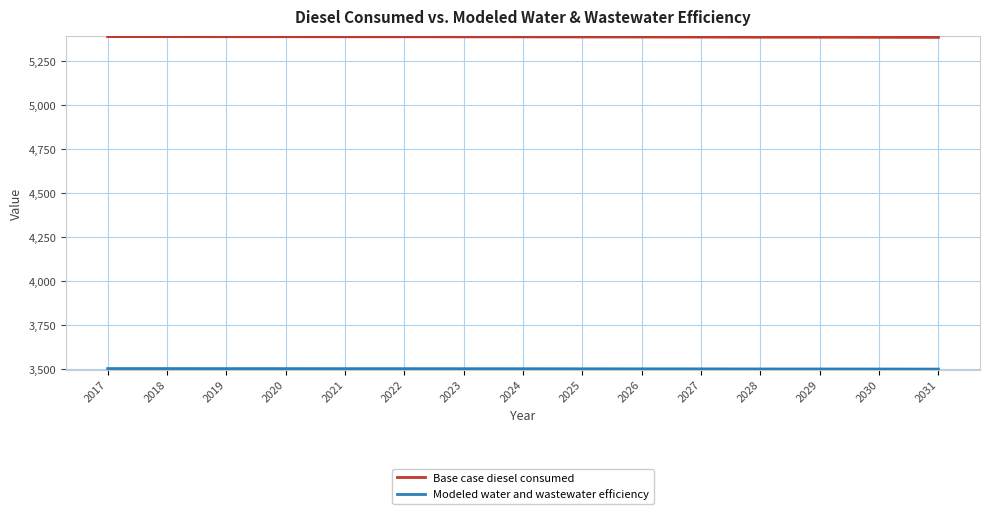

What is the spread (max minus min) of values at 2024?

1886.0